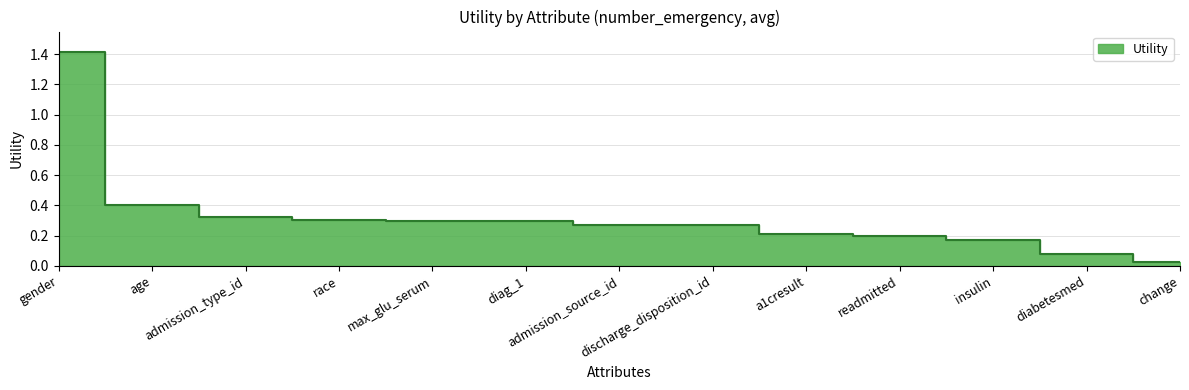

What is the sum of the values at a1cresult and discharge_disposition_id?

0.5